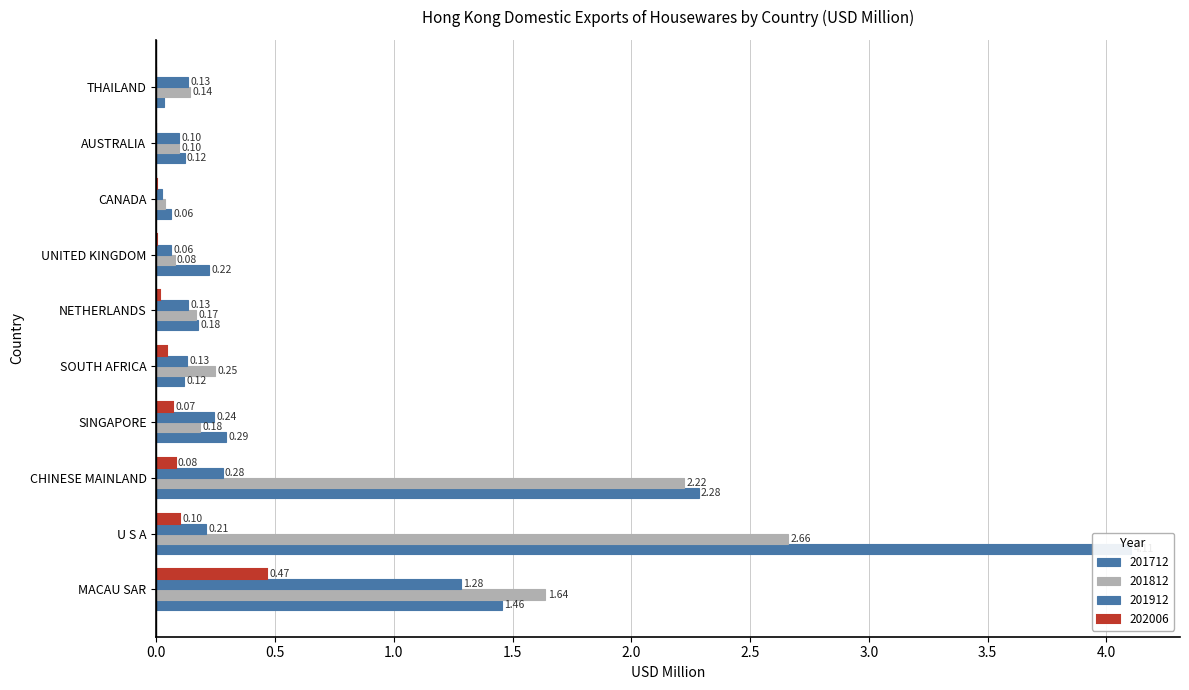

What is the value of the 201912 bar at the 1st from the left?

1.3